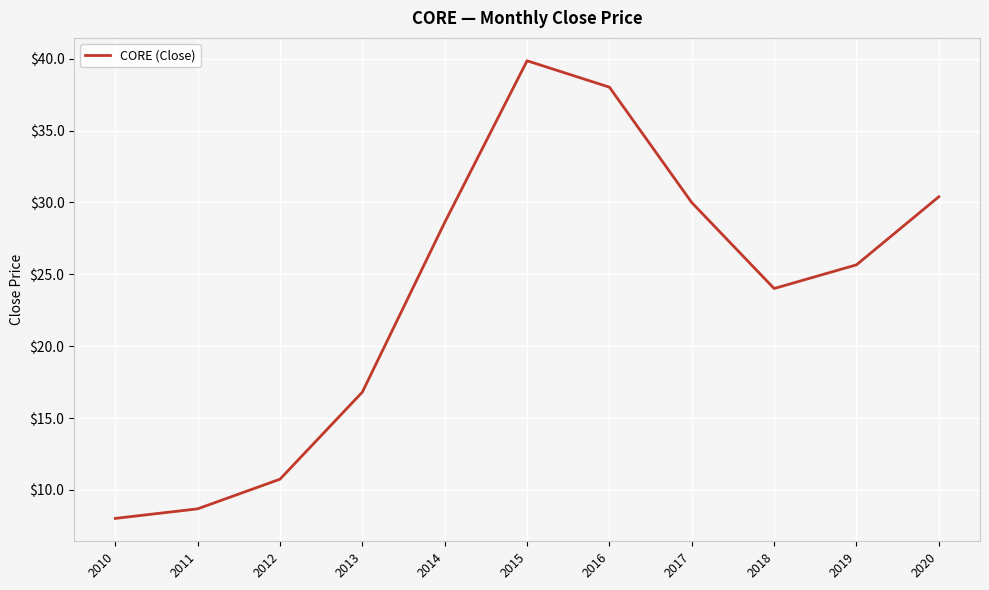

At which category does the data reach its first local valley?

2018